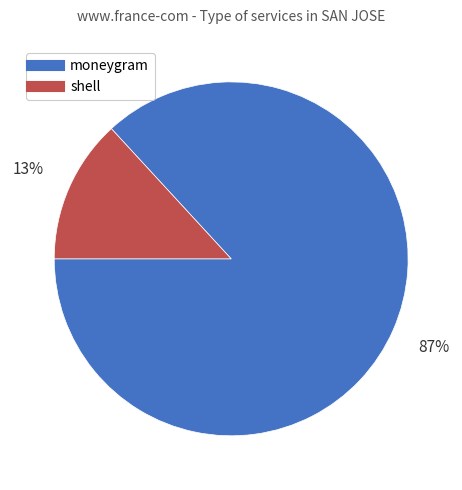

How many segments does this pie chart have?

2